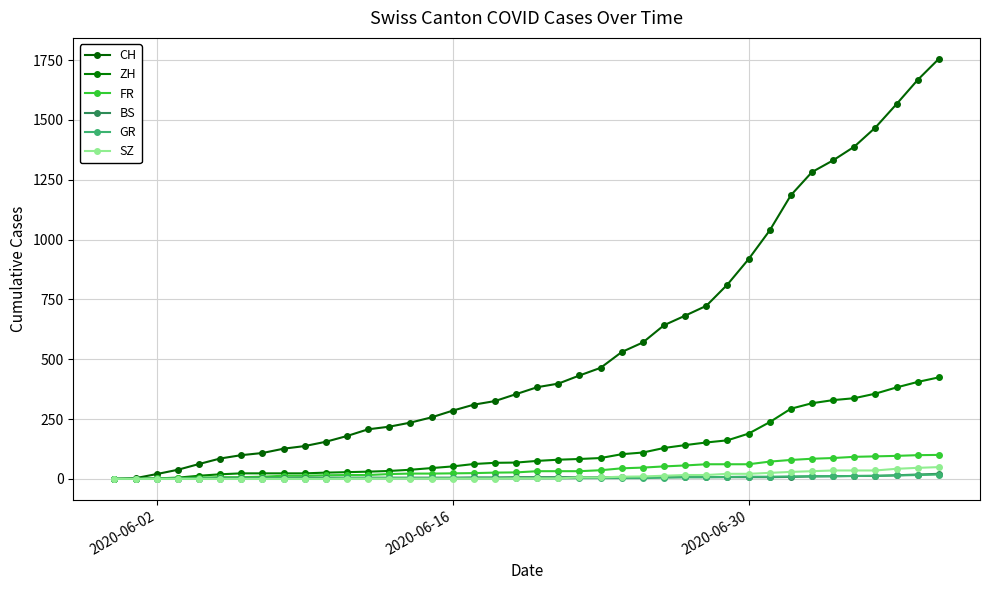

What are all the series names shown in the legend?

CH, ZH, FR, BS, GR, SZ